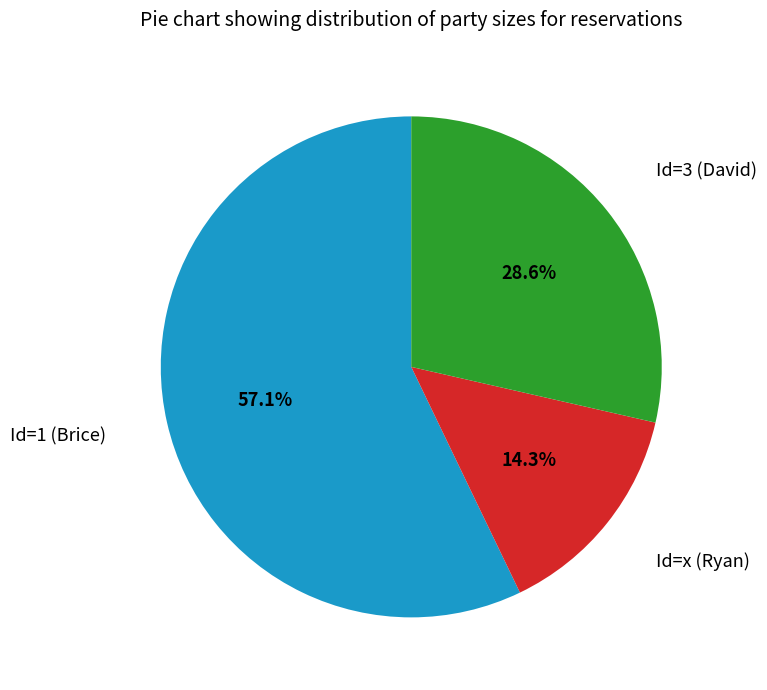

Which slice represents more than half of the pie?

Id=1 (Brice)